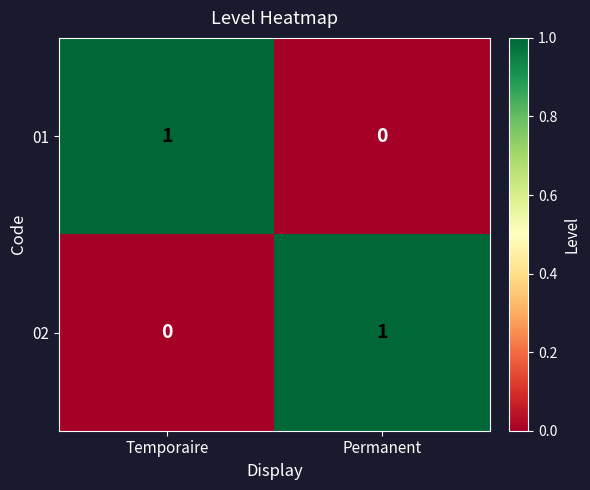

Which category has the highest value in the 02 series?

Permanent